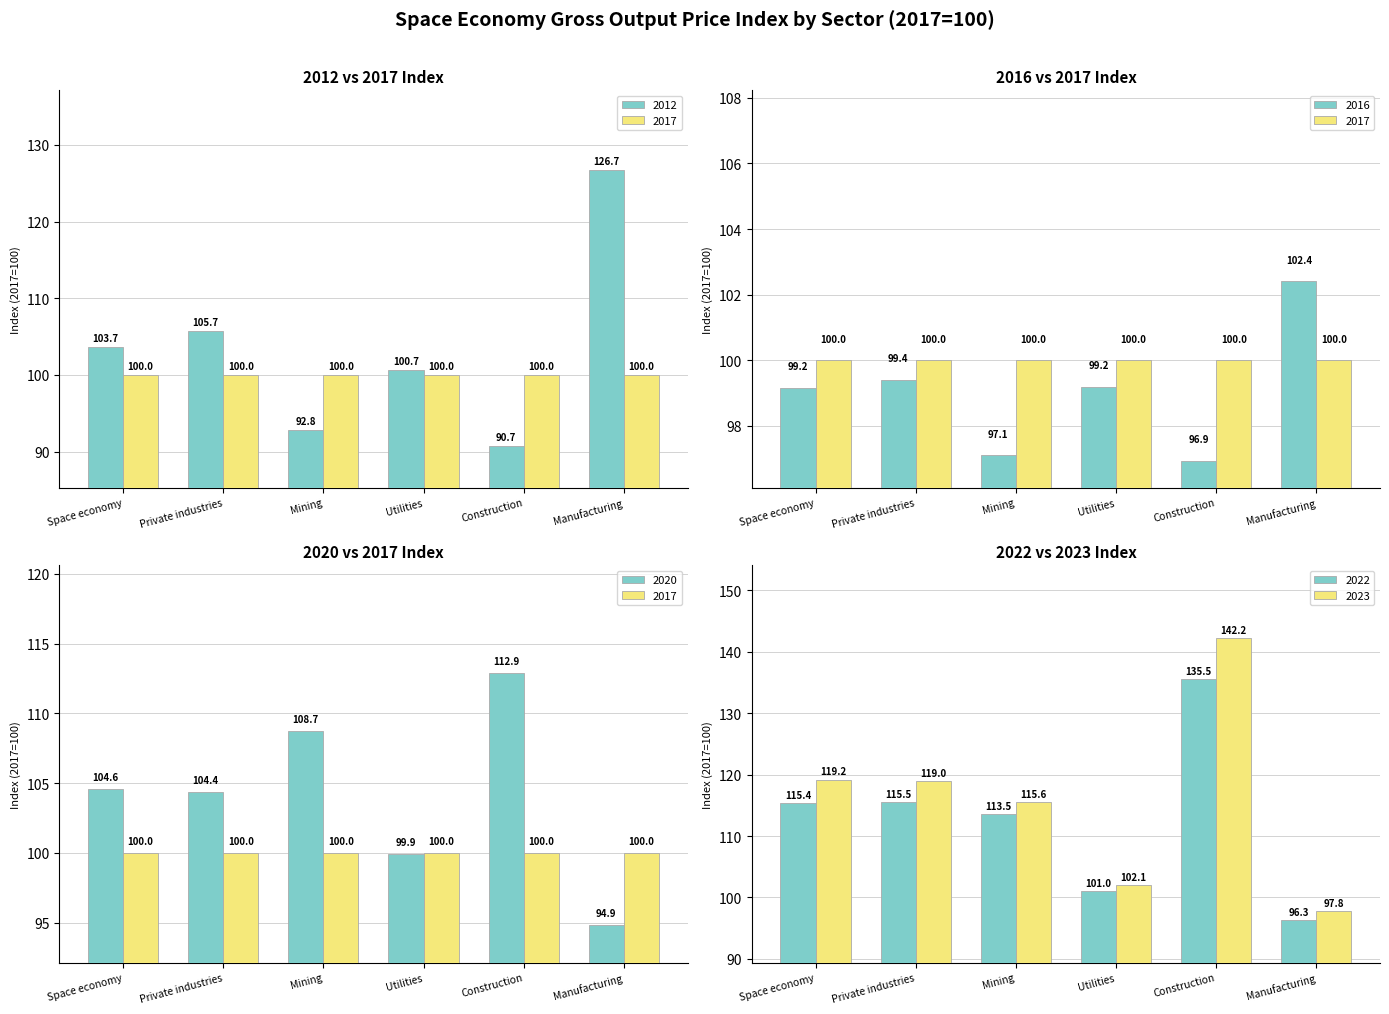

What is the sum of all 2016 values?

594.2